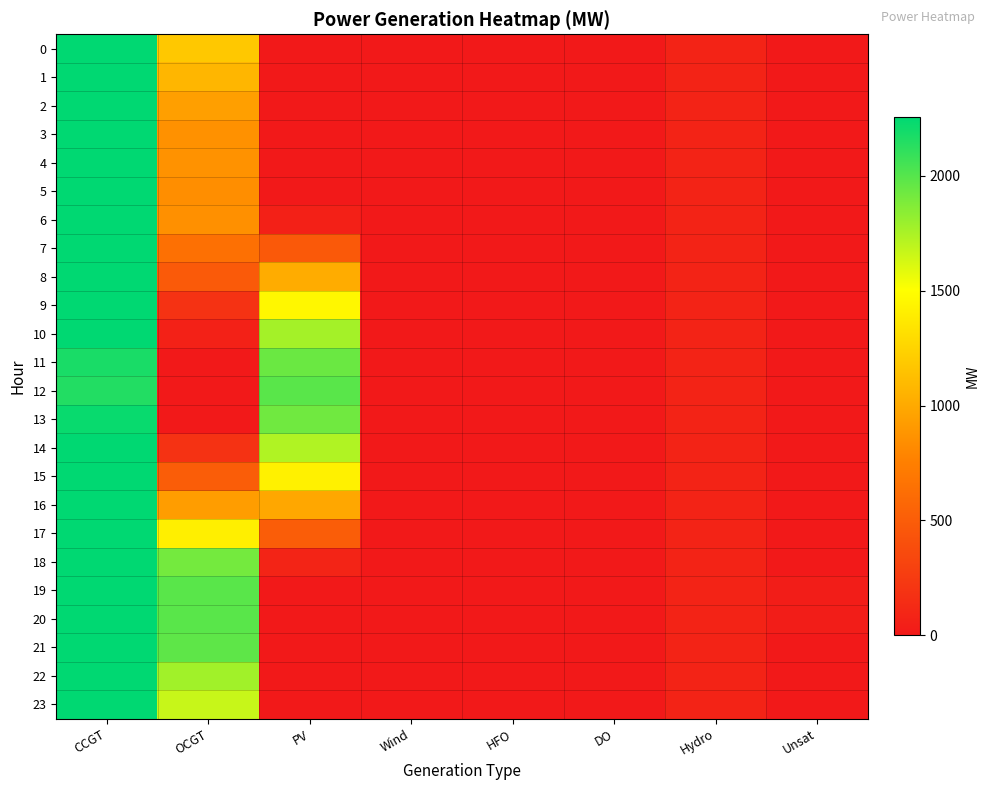

Reading left to right, list all the values displayed in this chart.

0: CCGT=2253	OCGT=1181	PV=0	Wind=0	HFO=0	DO=0	Hydro=78	Unsat=0
1: CCGT=2253	OCGT=1076	PV=0	Wind=0	HFO=0	DO=0	Hydro=78	Unsat=0
2: CCGT=2253	OCGT=940	PV=0	Wind=0	HFO=0	DO=0	Hydro=78	Unsat=0
3: CCGT=2253	OCGT=857	PV=0	Wind=0	HFO=0	DO=0	Hydro=78	Unsat=0
4: CCGT=2253	OCGT=864	PV=0	Wind=0	HFO=0	DO=0	Hydro=78	Unsat=0
5: CCGT=2253	OCGT=837	PV=1	Wind=0	HFO=0	DO=0	Hydro=78	Unsat=0
6: CCGT=2253	OCGT=850	PV=55	Wind=0	HFO=0	DO=0	Hydro=78	Unsat=0
7: CCGT=2253	OCGT=639	PV=472	Wind=0	HFO=0	DO=0	Hydro=78	Unsat=0
8: CCGT=2253	OCGT=482	PV=1015	Wind=0	HFO=0	DO=0	Hydro=78	Unsat=0
9: CCGT=2253	OCGT=189	PV=1458	Wind=0	HFO=0	DO=0	Hydro=78	Unsat=0
10: CCGT=2253	OCGT=66	PV=1766	Wind=0	HFO=0	DO=0	Hydro=78	Unsat=0
11: CCGT=2177	OCGT=0	PV=1939	Wind=0	HFO=0	DO=0	Hydro=78	Unsat=0
12: CCGT=2151	OCGT=0	PV=1988	Wind=0	HFO=0	DO=0	Hydro=78	Unsat=0
13: CCGT=2226	OCGT=0	PV=1919	Wind=0	HFO=0	DO=0	Hydro=78	Unsat=0
14: CCGT=2253	OCGT=182	PV=1732	Wind=0	HFO=0	DO=0	Hydro=78	Unsat=0
15: CCGT=2253	OCGT=498	PV=1420	Wind=0	HFO=0	DO=0	Hydro=78	Unsat=0
16: CCGT=2253	OCGT=929	PV=987	Wind=0	HFO=0	DO=0	Hydro=78	Unsat=0
17: CCGT=2253	OCGT=1409	PV=499	Wind=0	HFO=0	DO=0	Hydro=78	Unsat=0
18: CCGT=2253	OCGT=1906	PV=87	Wind=0	HFO=0	DO=0	Hydro=78	Unsat=0
19: CCGT=2253	OCGT=1986	PV=4	Wind=0	HFO=0	DO=0	Hydro=78	Unsat=30
20: CCGT=2253	OCGT=1986	PV=0	Wind=0	HFO=0	DO=0	Hydro=78	Unsat=33
21: CCGT=2253	OCGT=1974	PV=0	Wind=0	HFO=0	DO=0	Hydro=78	Unsat=0
22: CCGT=2253	OCGT=1775	PV=0	Wind=0	HFO=0	DO=0	Hydro=78	Unsat=0
23: CCGT=2253	OCGT=1665	PV=0	Wind=0	HFO=0	DO=0	Hydro=78	Unsat=0